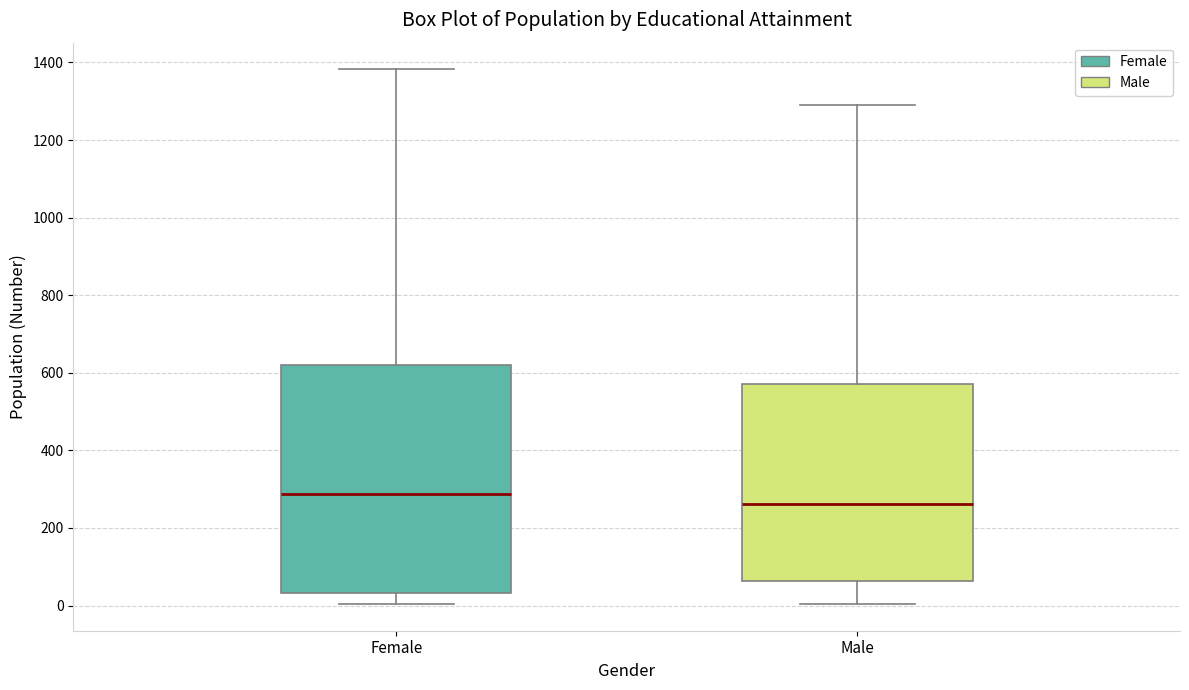

Which box's median line is the highest?

Female